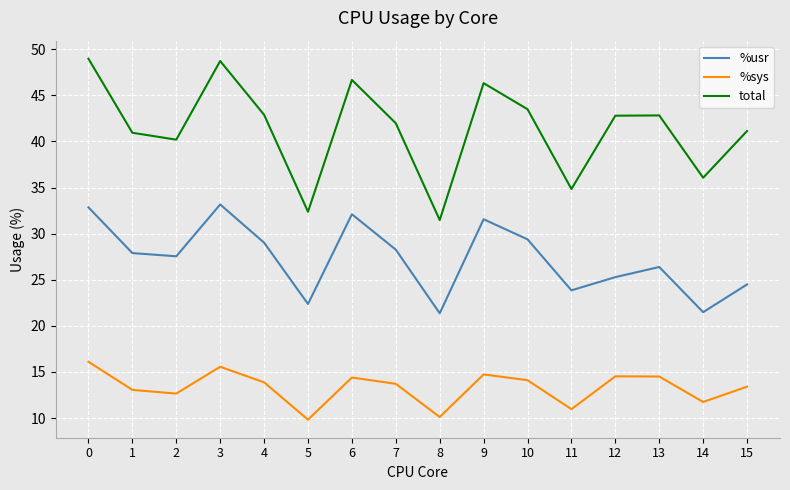

Is it true that %usr equals 40.7 at 13?

False